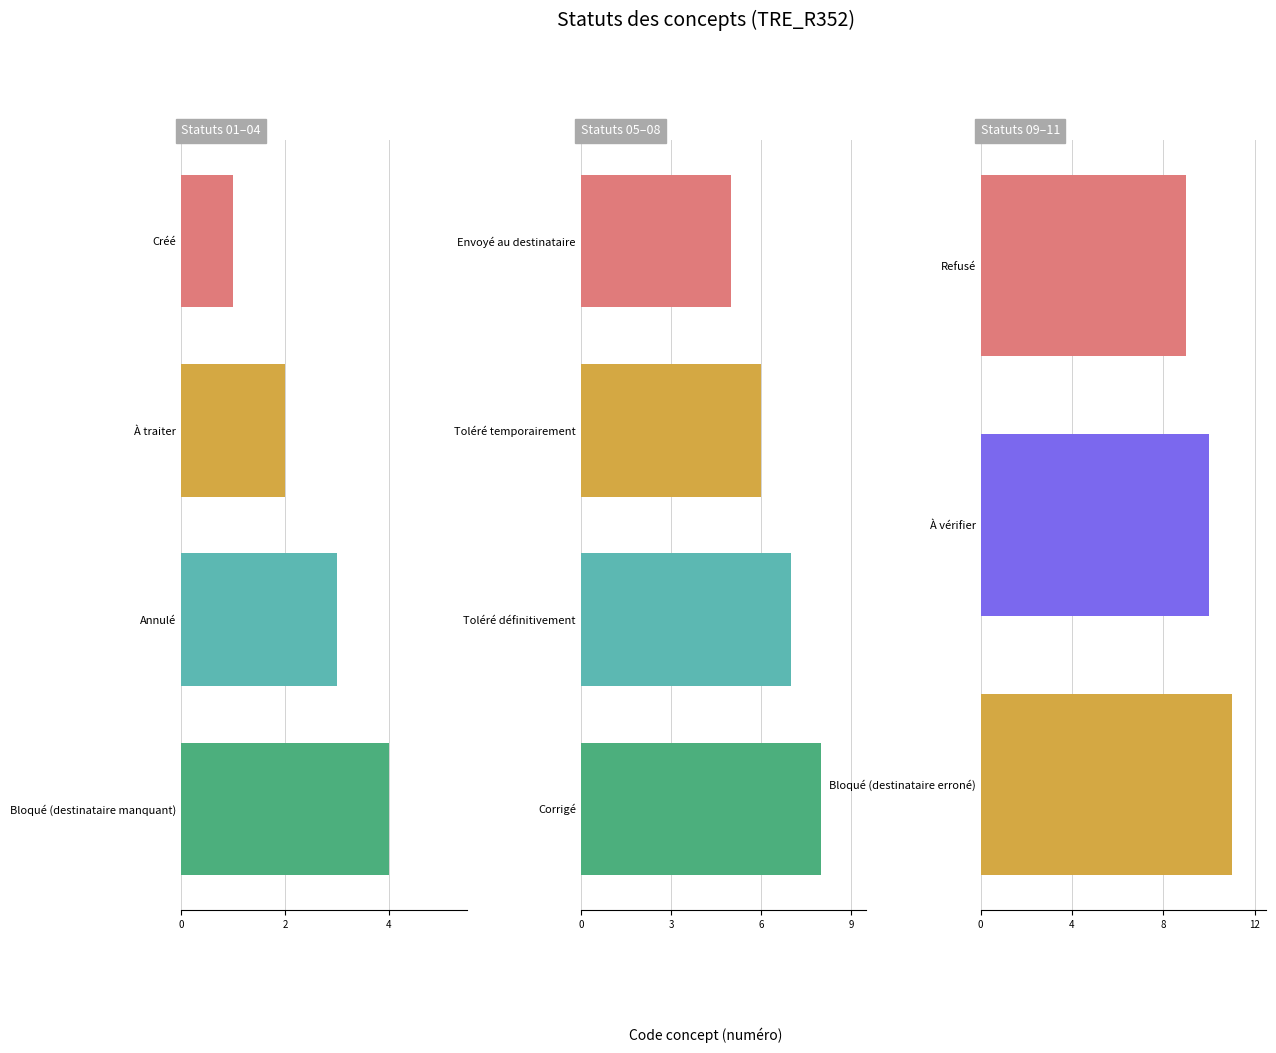

What is the sum of the values at Refusé and À vérifier?

19